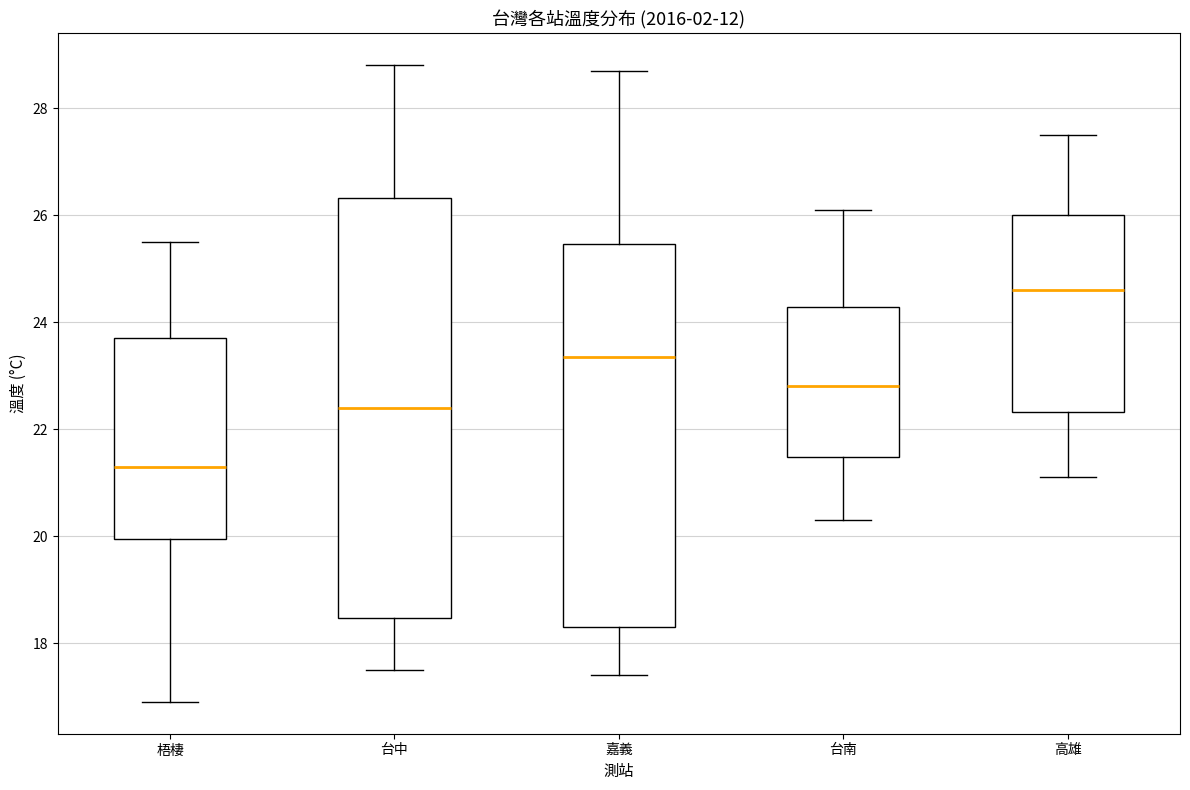

Reading left to right, read every box against the y-axis: the position of its median line, the range the box covers, and the ends of its whiskers. The values are not printed on the chart, so give them approximately, as read against the axis.

梧棲: median 21.4, box 20.0 to 23.8, whiskers 17.0 to 25.6
台中: median 22.4, box 18.4 to 26.4, whiskers 17.6 to 28.8
嘉義: median 23.4, box 18.4 to 25.4, whiskers 17.4 to 28.8
台南: median 22.8, box 21.4 to 24.2, whiskers 20.4 to 26.2
高雄: median 24.6, box 22.4 to 26.0, whiskers 21.2 to 27.6